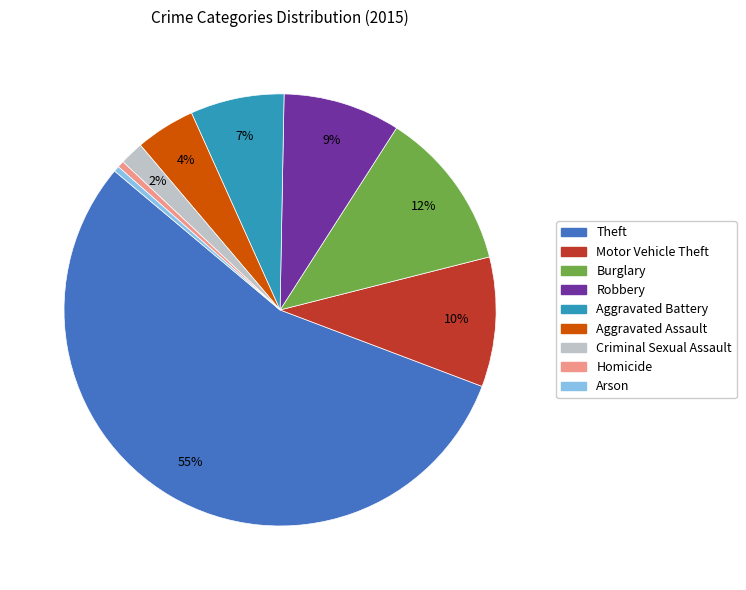

Which has a higher value, Motor Vehicle Theft or Burglary?

Burglary